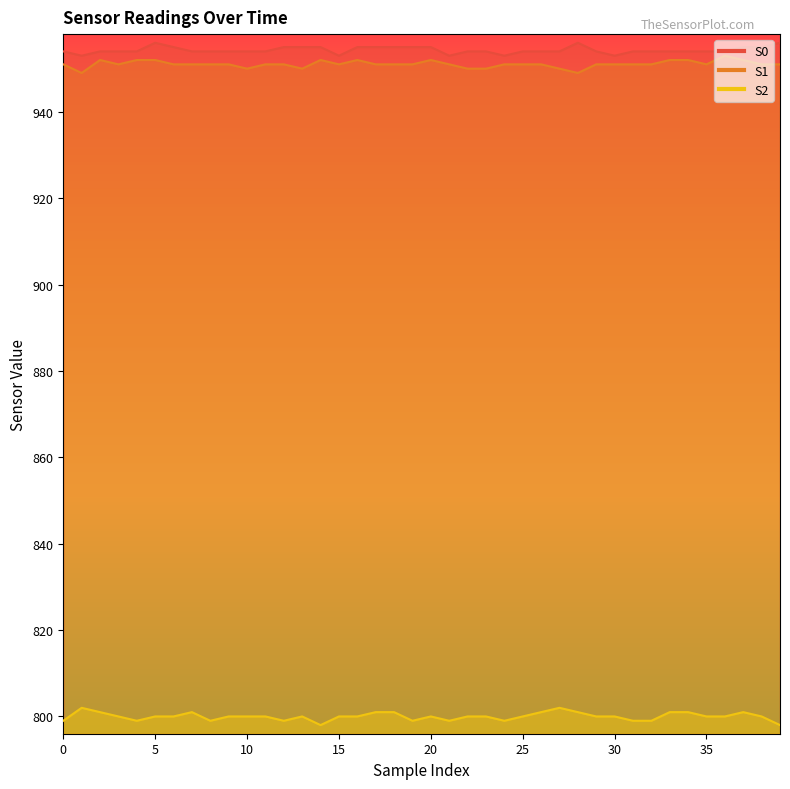

How many S2 values are between 799 and 801?

36